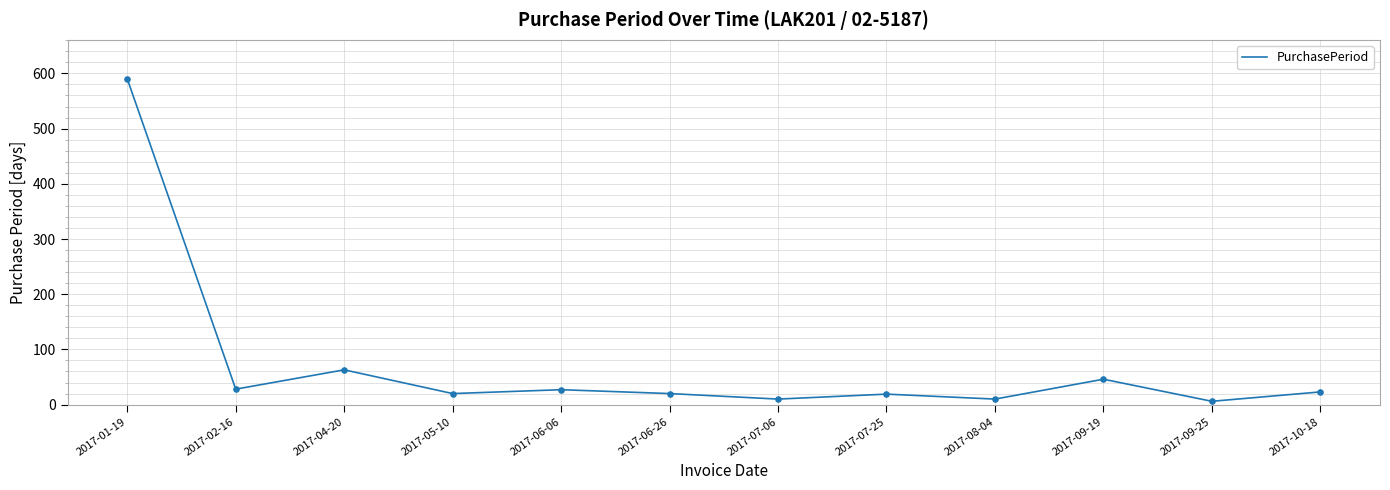

Approximately how many times larger is the value at 2017-02-16 compared to 2017-10-18?

1.2